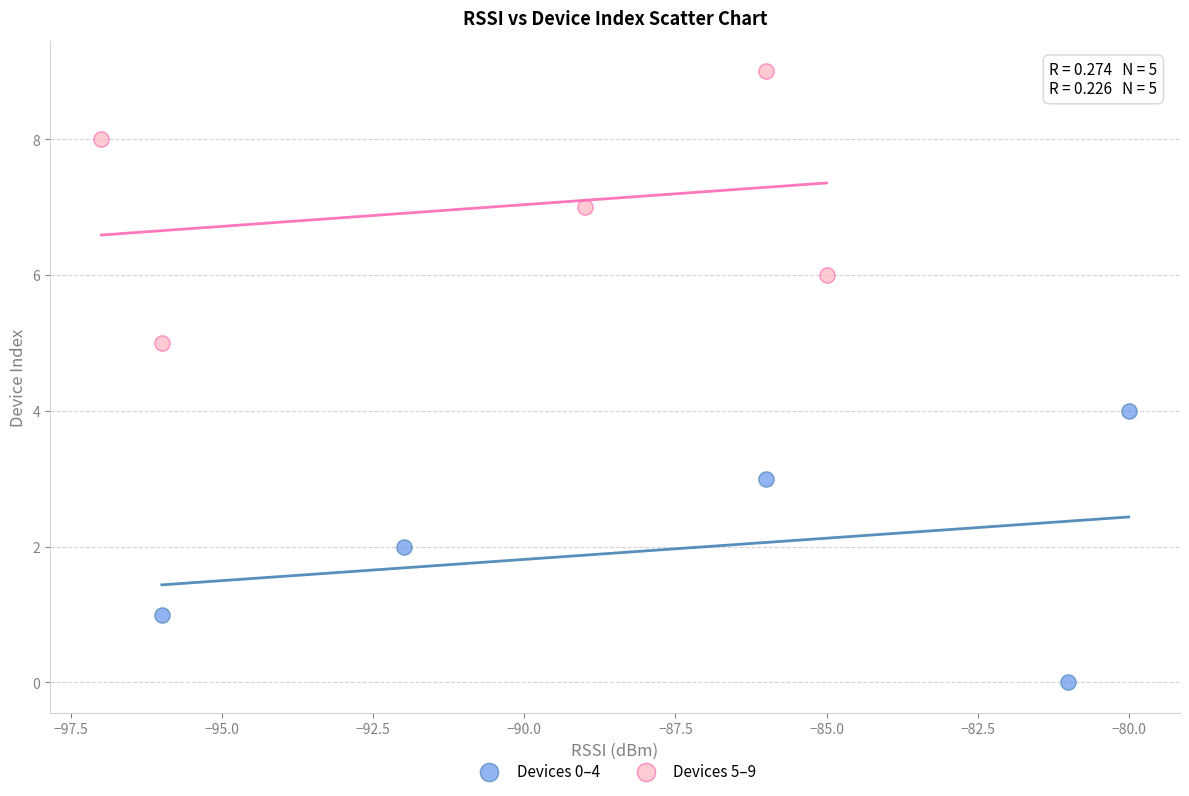

Which series contains the highest Y value?

Devices 5–9